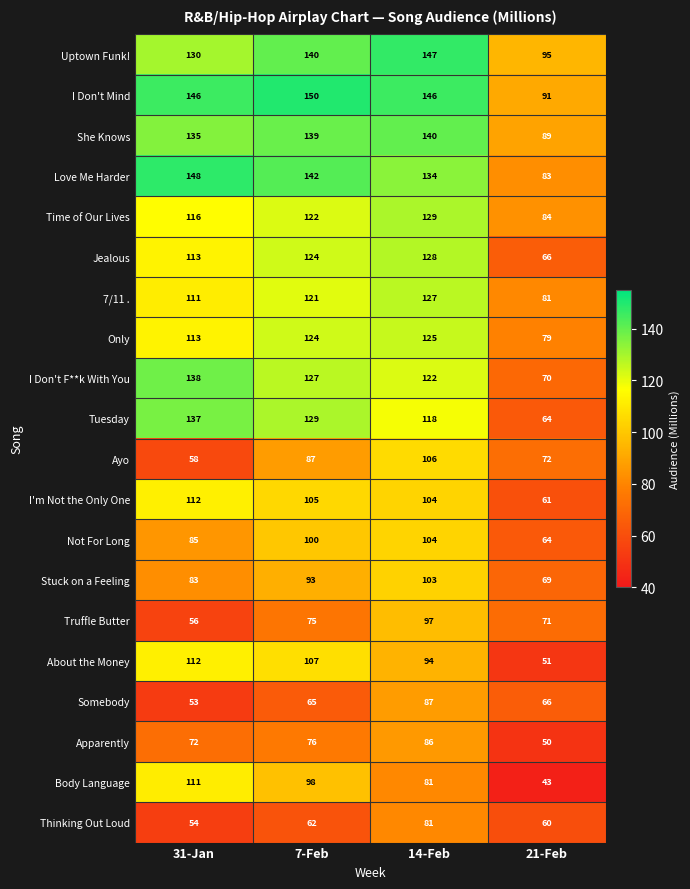

What is the sum of the She Knows values at 31-Jan and 14-Feb?

275